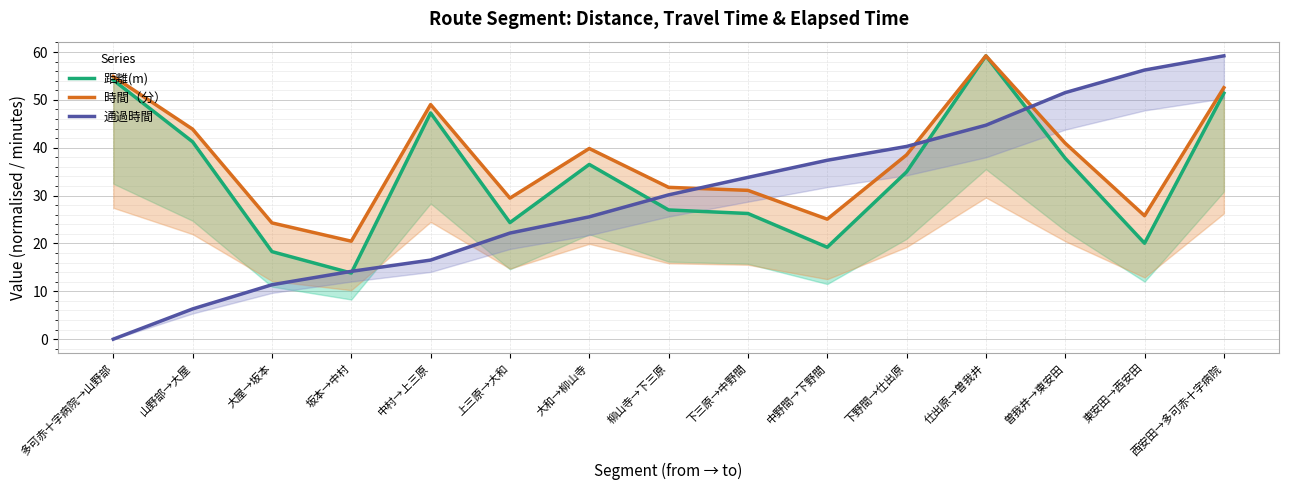

True or false: 距離(m) has more than 2 points higher than both neighbors.

True